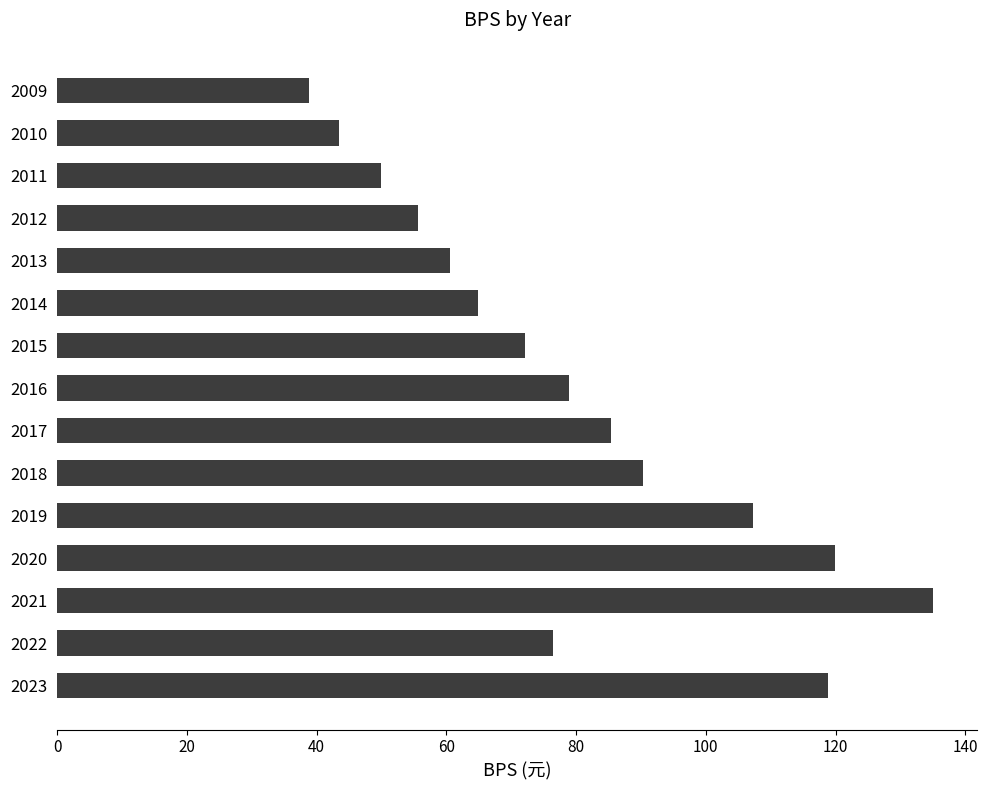

What is the difference between the maximum and minimum values?

96.2